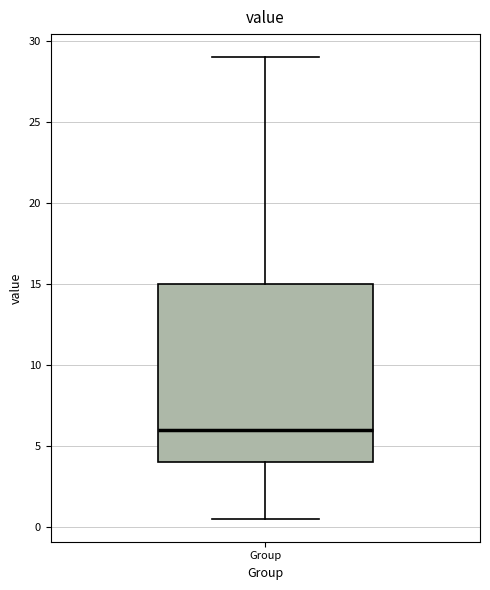

Where is the lower edge of the box for Group on the y-axis? The values are not printed on the chart, so give them approximately, as read against the axis.

4.0